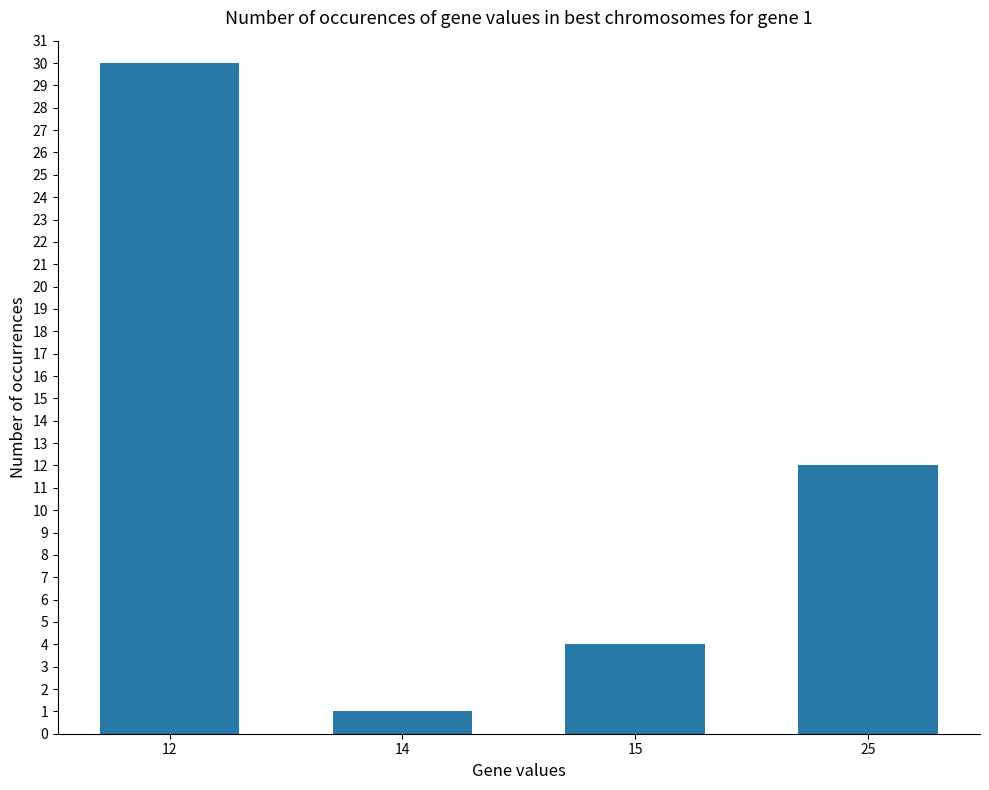

Reading right to left, what are all the values shown in this chart?

12	4	1	30